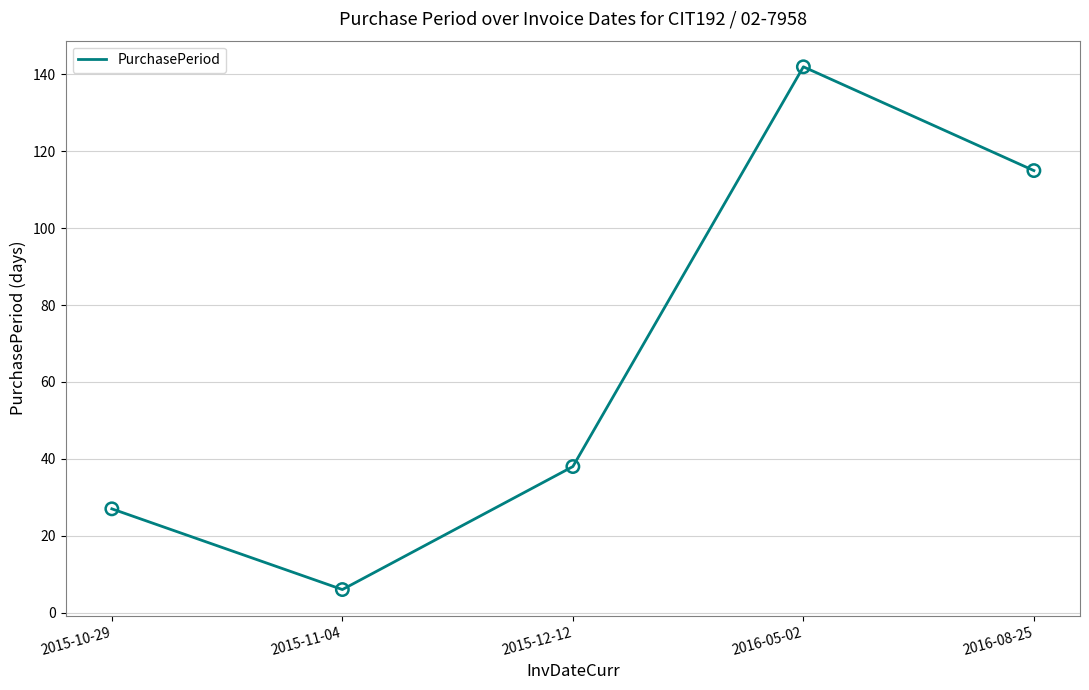

What is the ratio of the value at 2015-10-29 to the value at 2015-11-04?

4.5